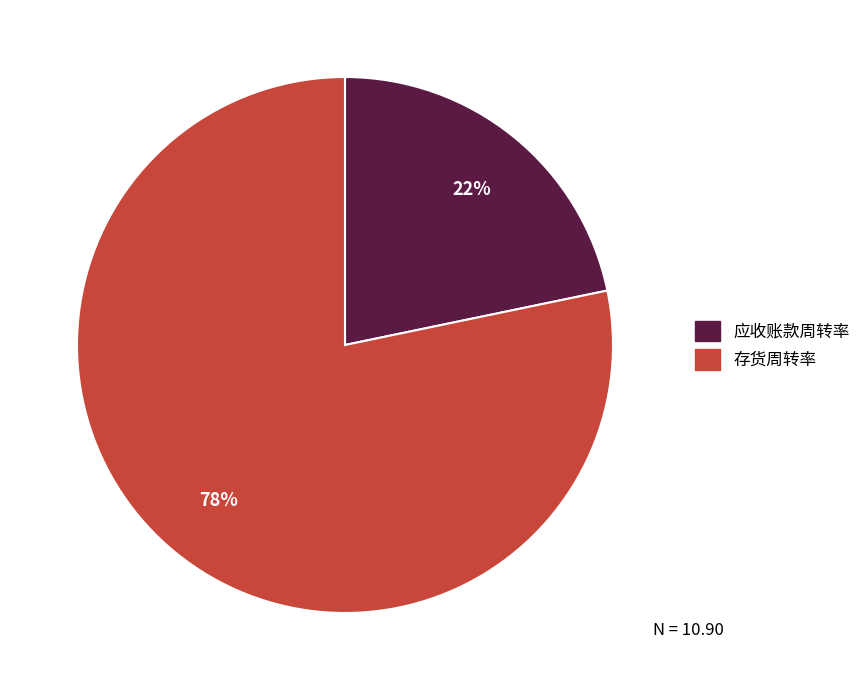

To the nearest percent, what is the average slice percentage?

50%